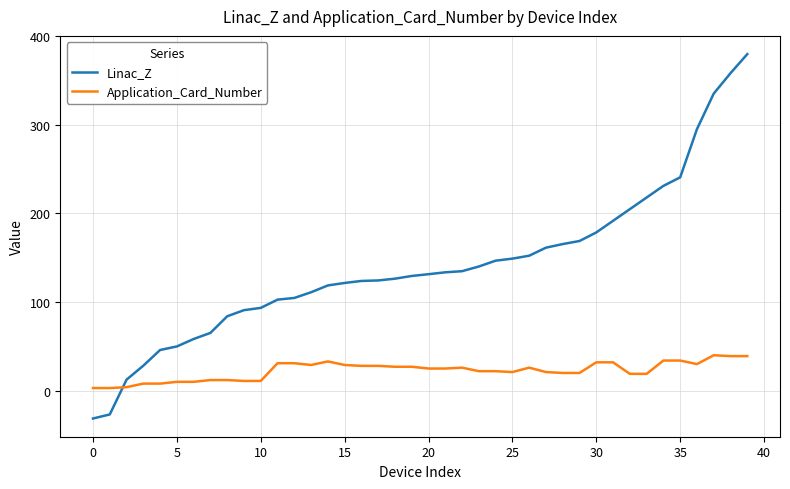

Rank the series by their maximum value, from lowest to highest.

Application_Card_Number, Linac_Z